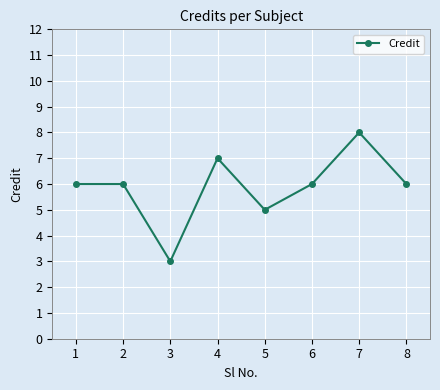

True or false: there are more than 0 points higher than both neighbors.

True